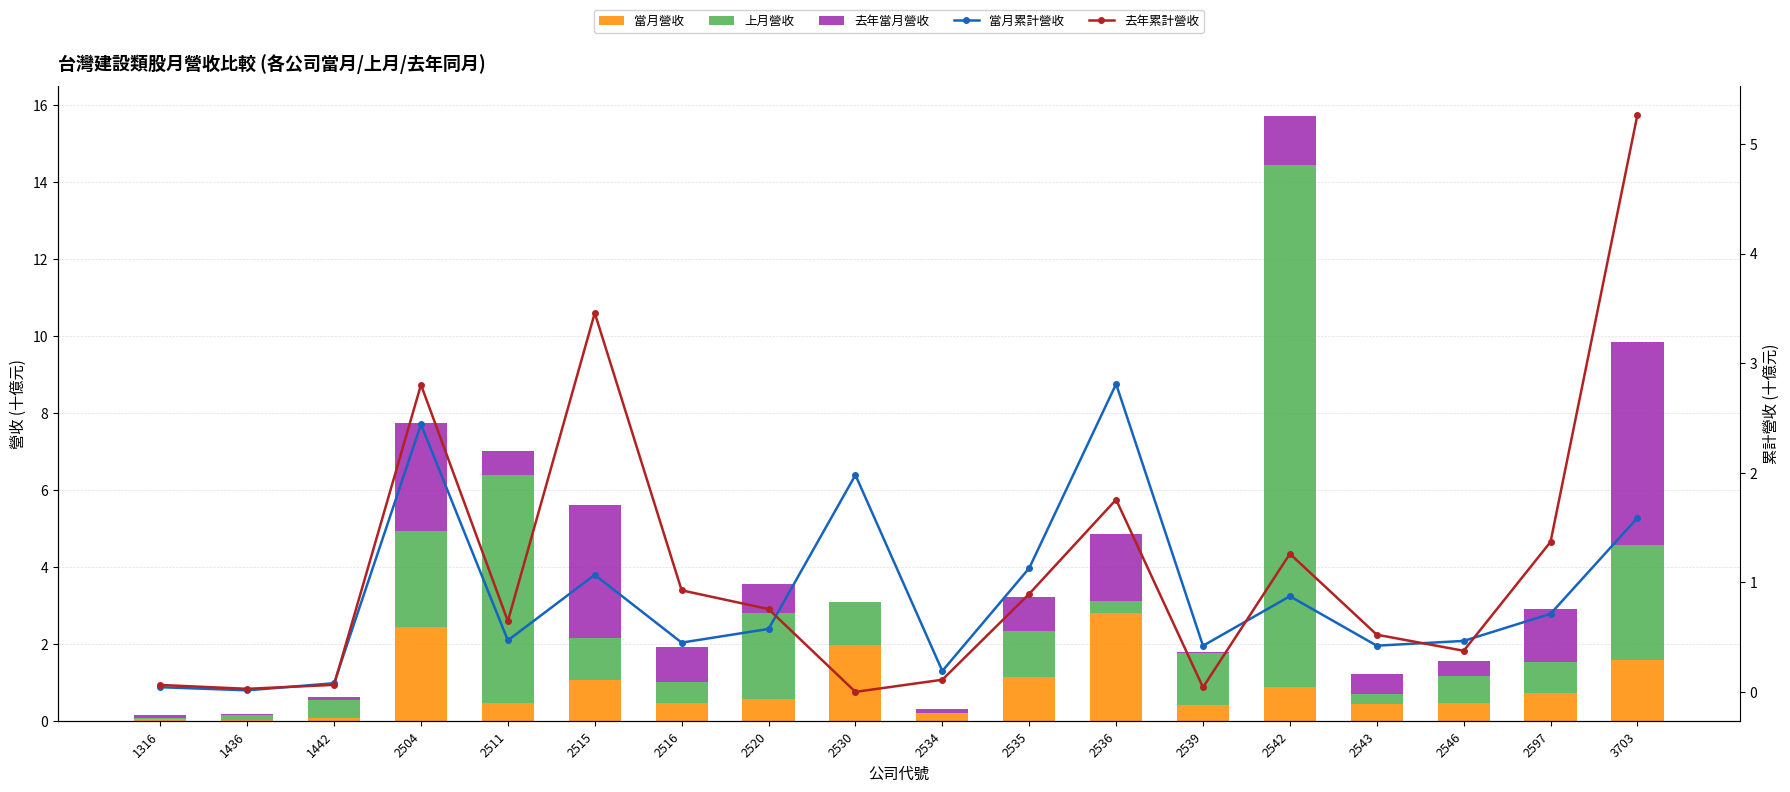

How many distinct data groups are displayed?

5